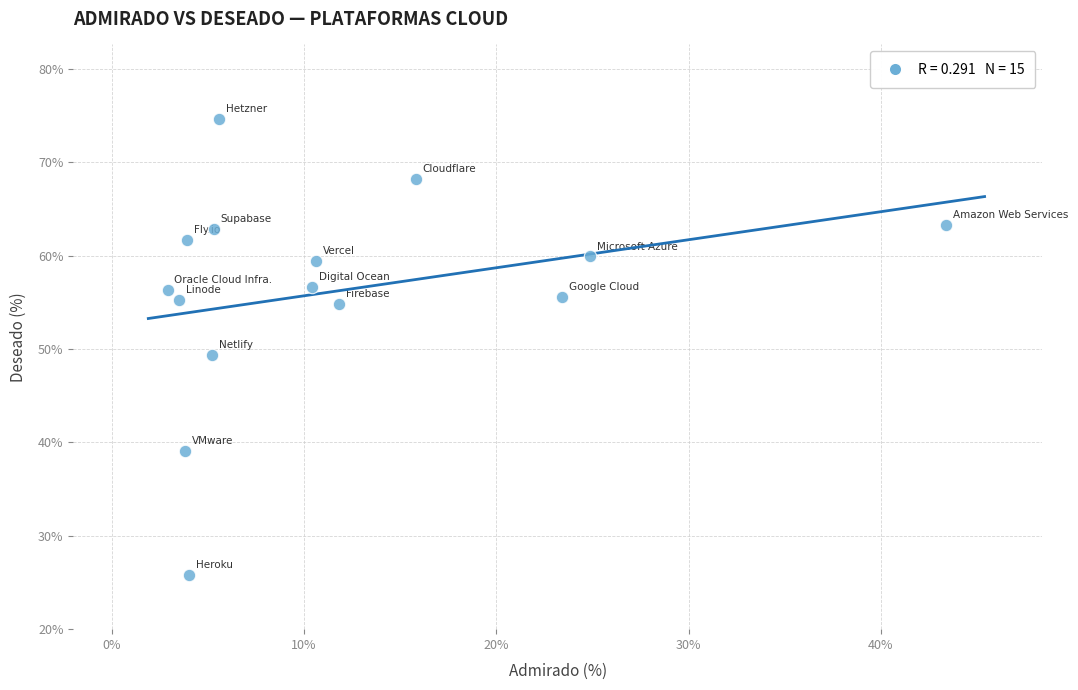

What is the range of X values (max minus min)?

40.5